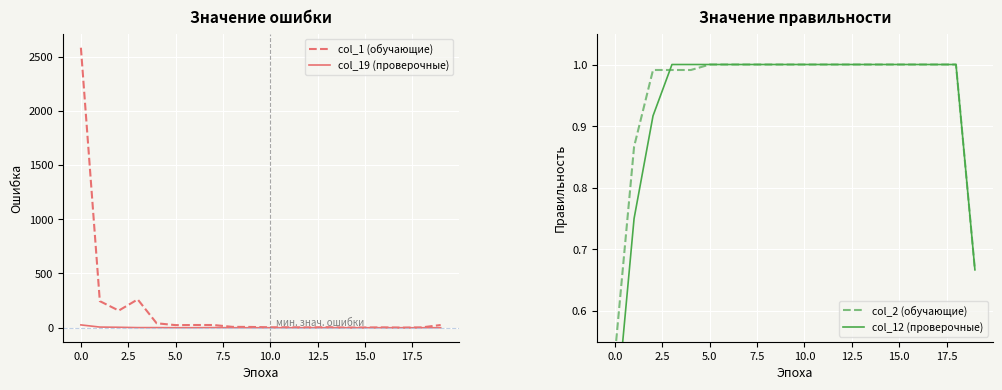

Which category has the lowest value in the col_1 (обучающие) series?

14